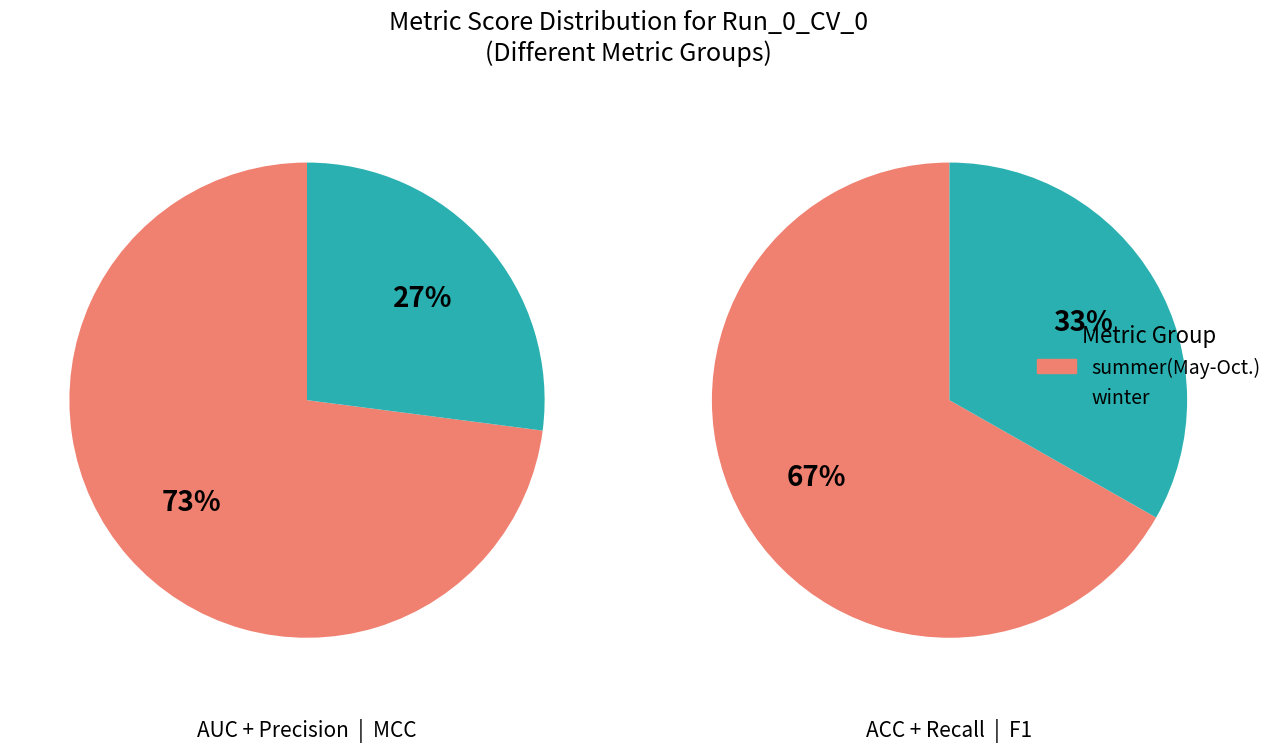

What is the total percentage of MCC and Recall?

33.3%